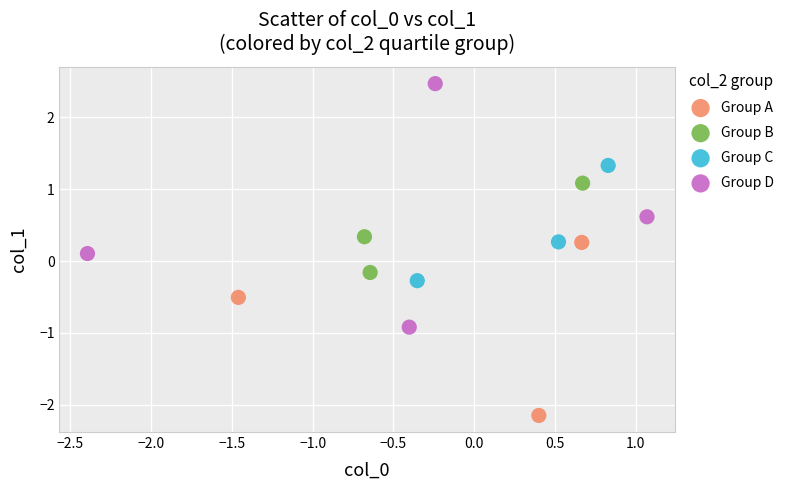

Which series reaches the minimum Y coordinate?

Group A